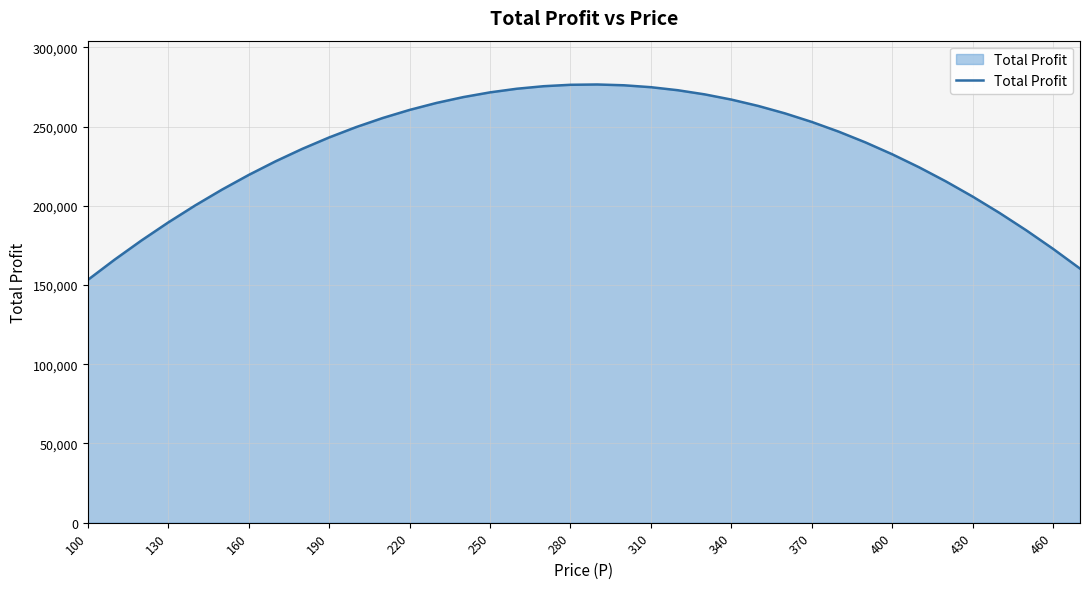

What is the minimum value shown in the chart?

153235.0